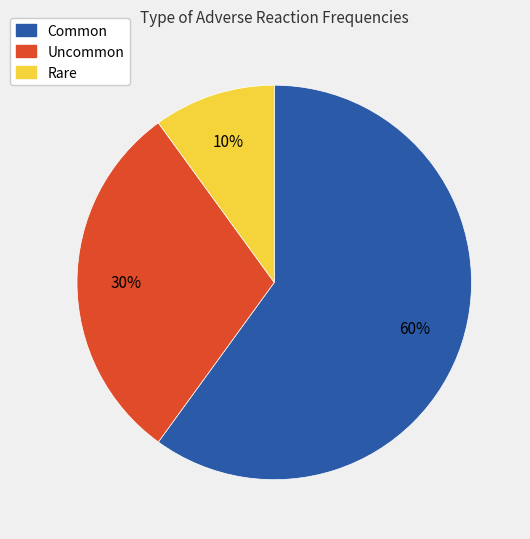

Do Common and Rare together represent more than half of the pie?

Yes